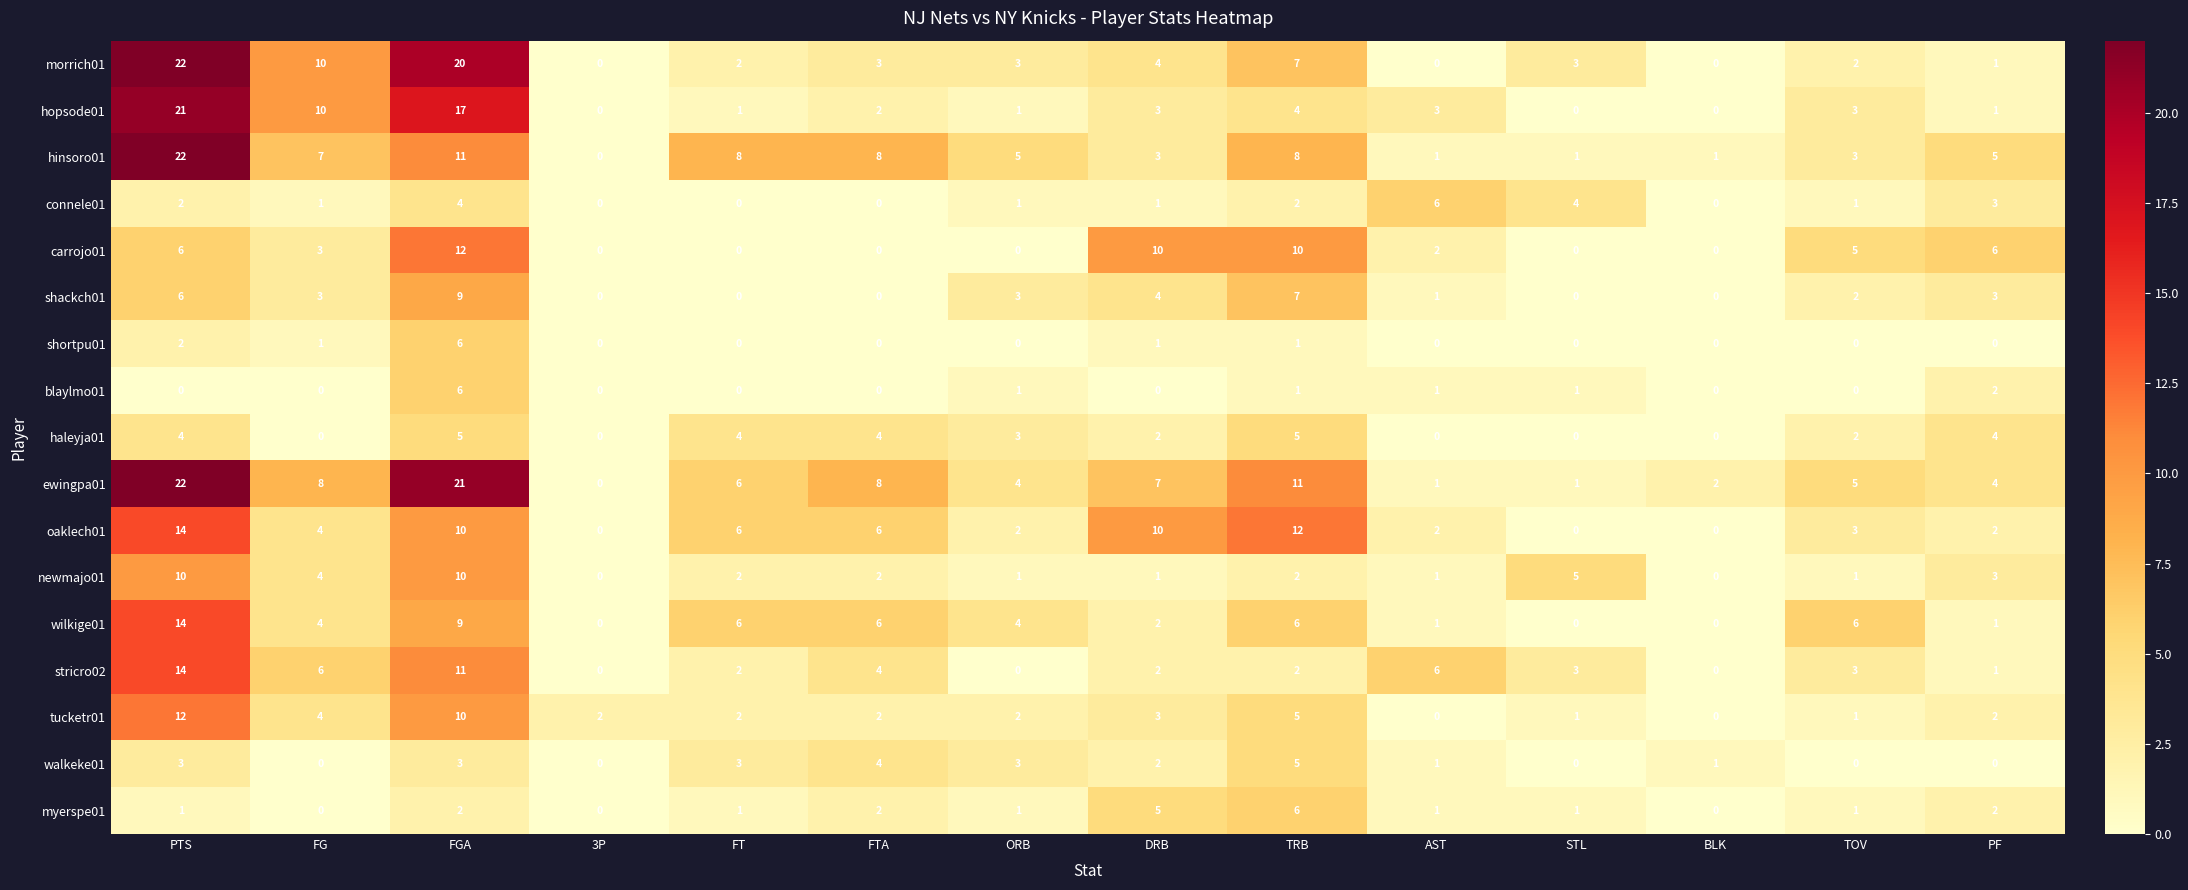

At which label does tucketr01 first exceed 2?

PTS